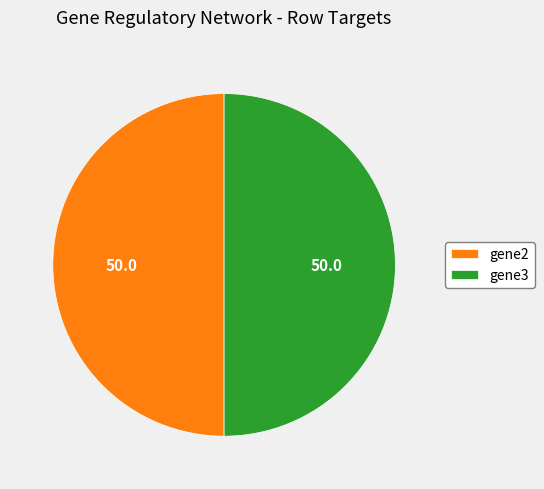

Is the sum of gene3 and gene2 greater than half?

Yes